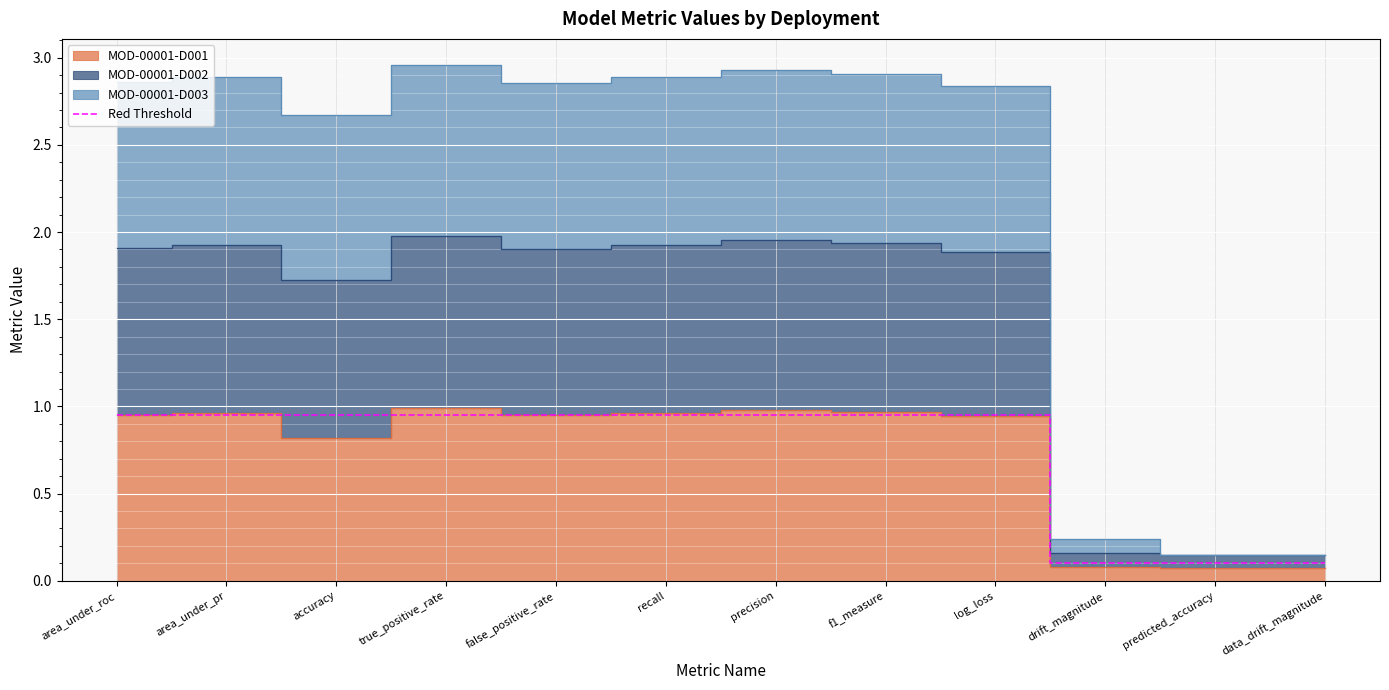

The value of Red Threshold at true_positive_rate is 1.7. True or false?

False